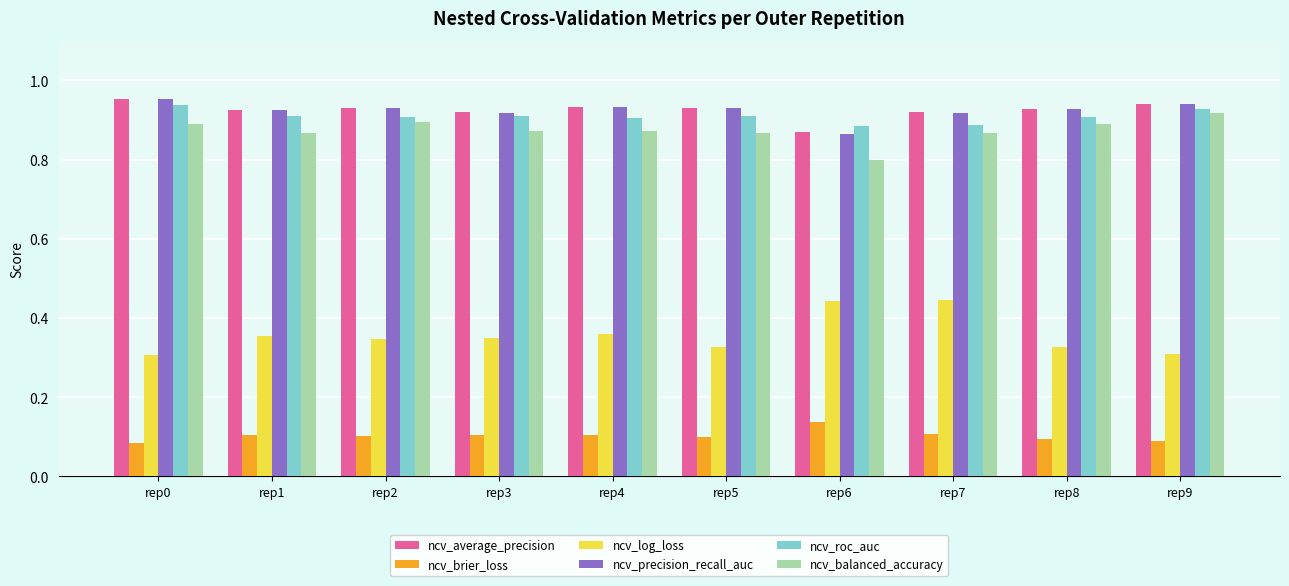

How many ncv_average_precision values are between 0 and 1?

10